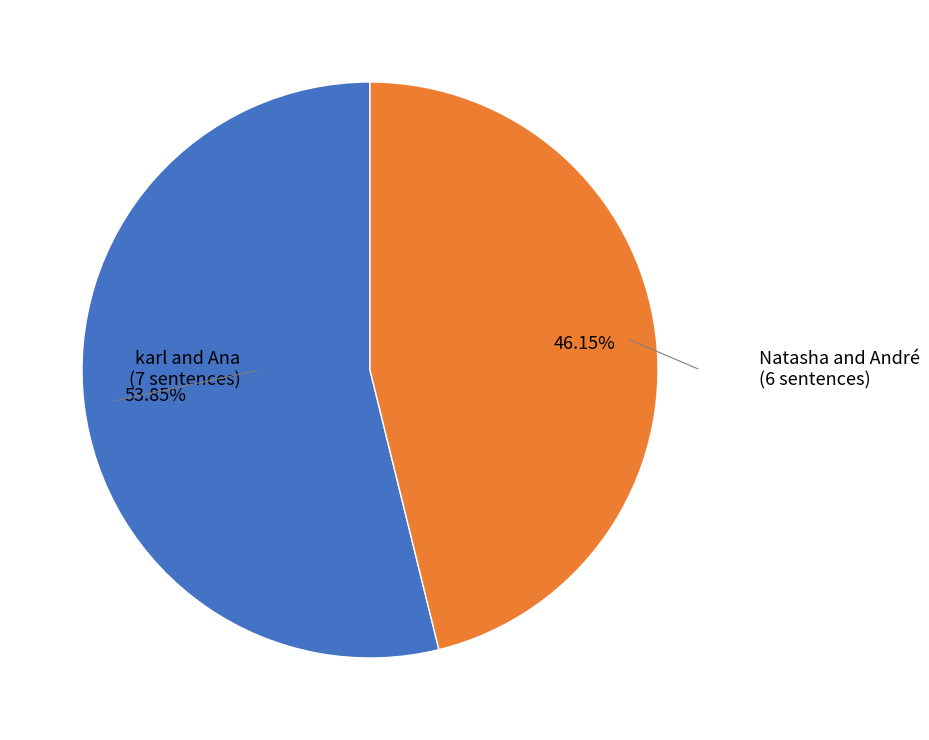

To the nearest percent, what is the combined percentage of karl and Ana and Natasha and André?

100%